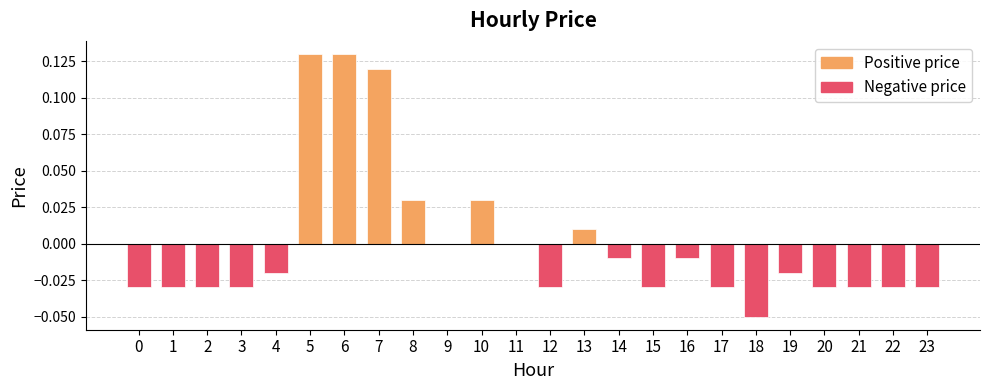

Are the bars grouped side by side (vs. stacked)?

No